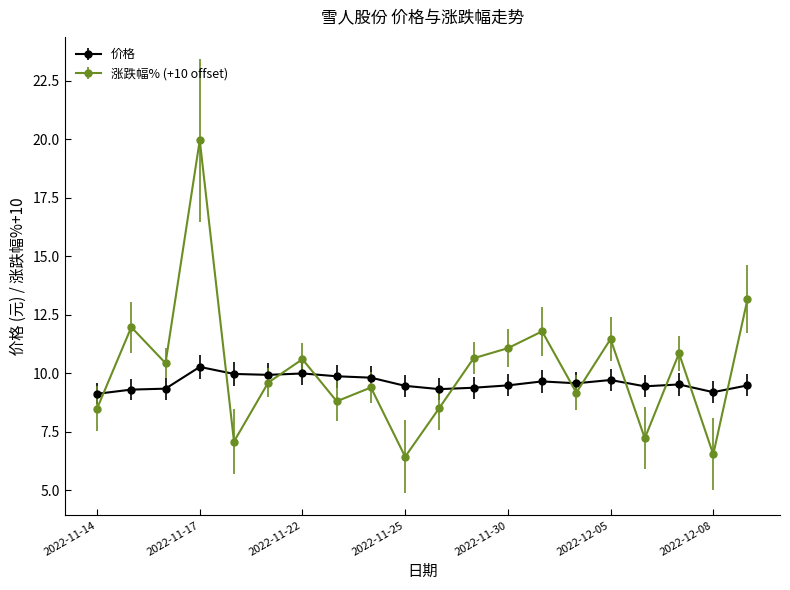

What is the difference between the second highest and minimum values in the 价格 series?

0.9